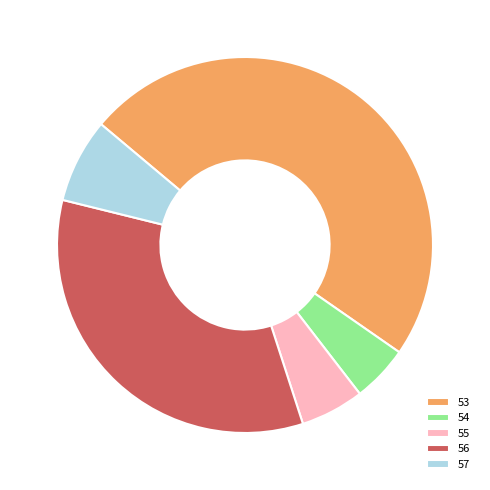

How many slices are in this pie chart?

5